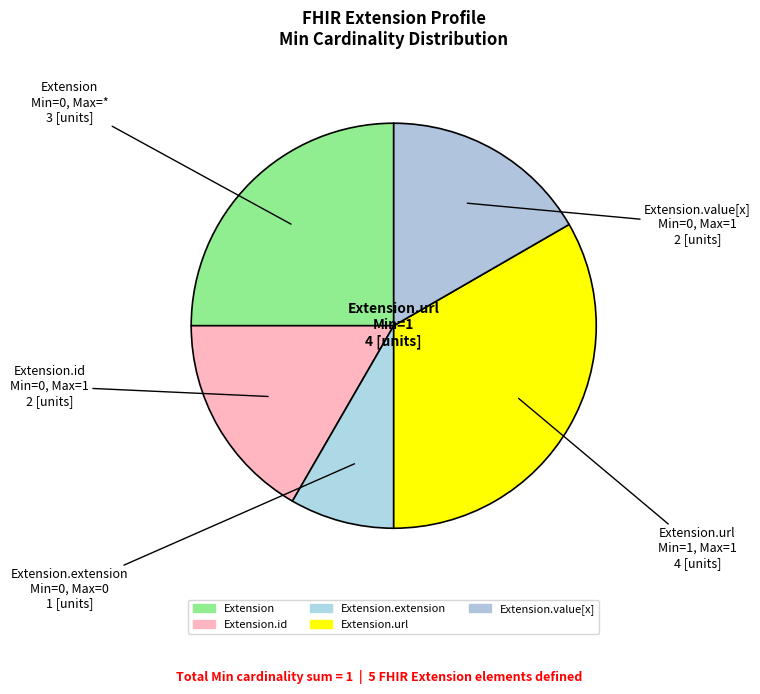

Count the number of slices in the pie.

5